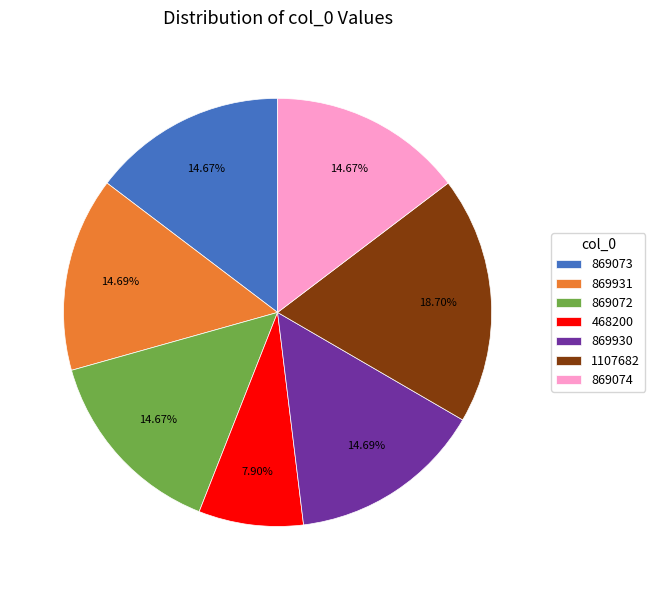

What percentage do 869930 and 869931 together represent?

29.4%